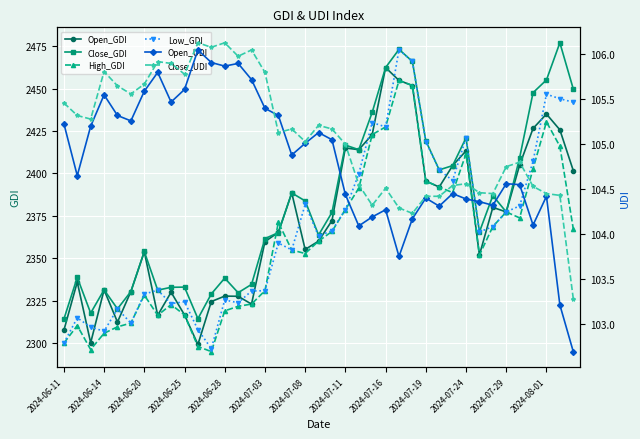

What is the maximum value for Open_GDI?

2462.4